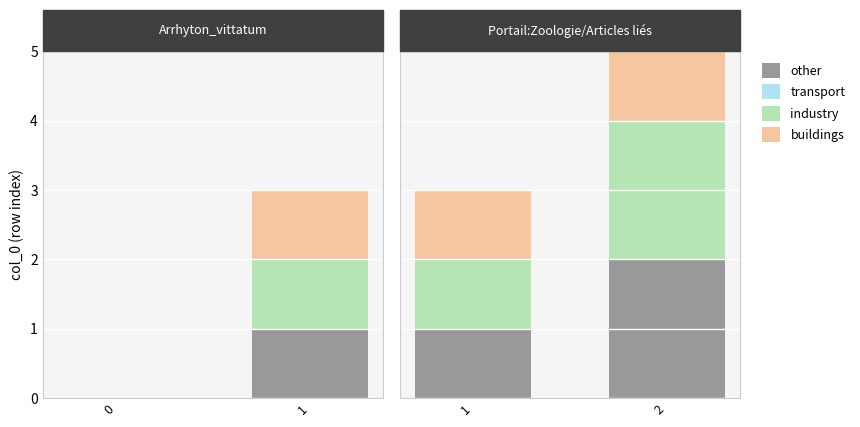

What is the value of the other bar at the 2nd from the left?

2